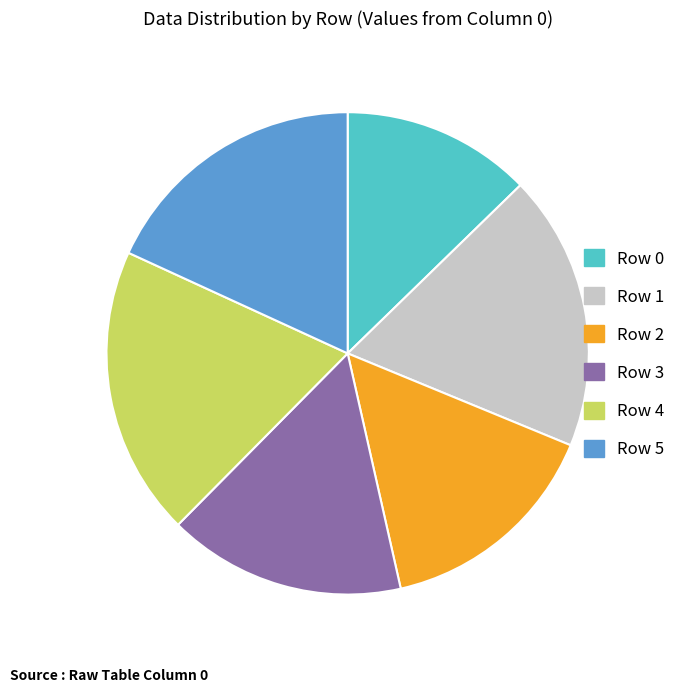

Is it true that Row 0 is 3% of the pie?

False